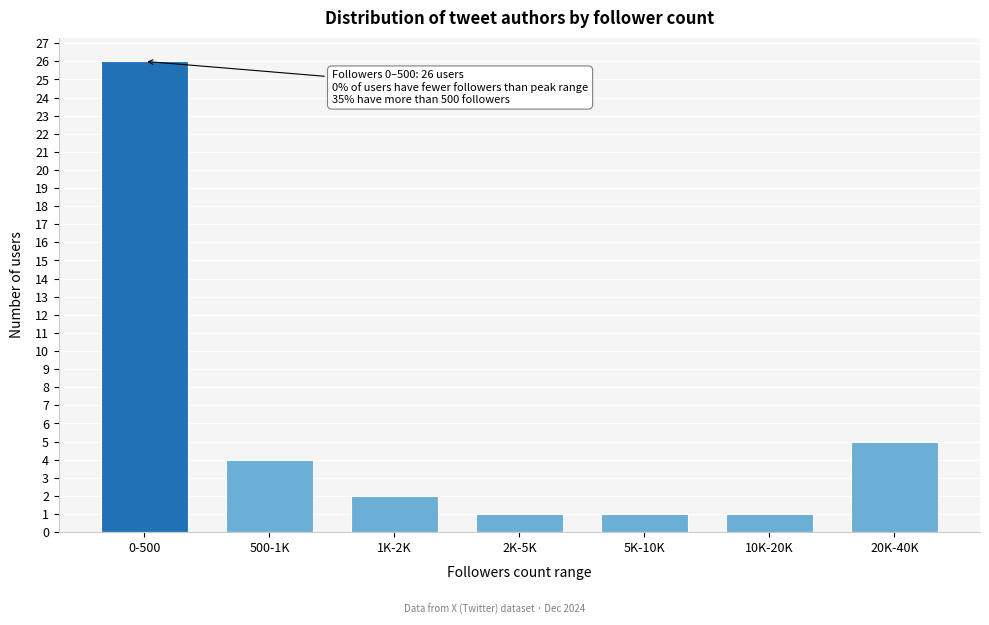

Reading left to right, transcribe all the data shown in this chart.

0-500=26	500-1K=4	1K-2K=2	2K-5K=1	5K-10K=1	10K-20K=1	20K-40K=5